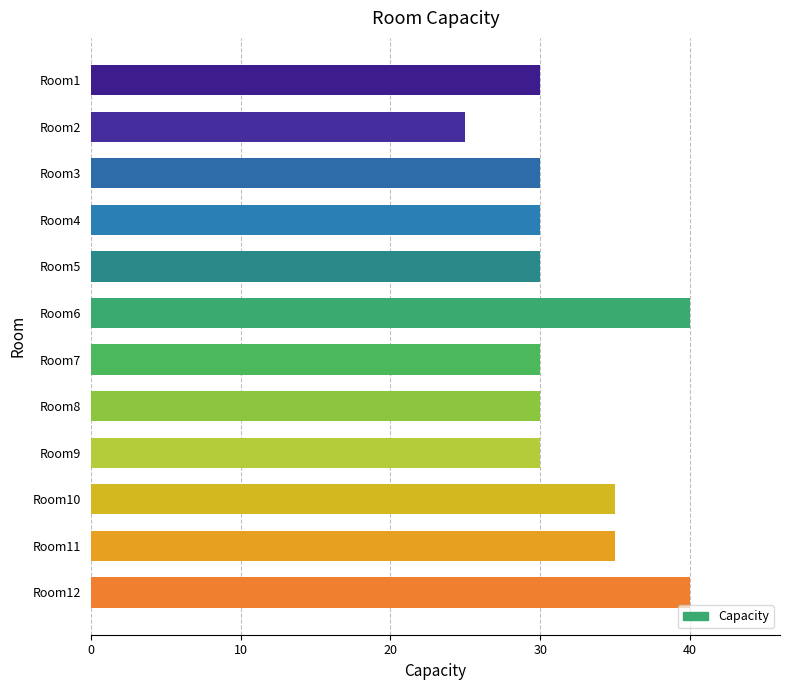

Approximately how many times larger is the value at Room2 compared to Room8?

0.8